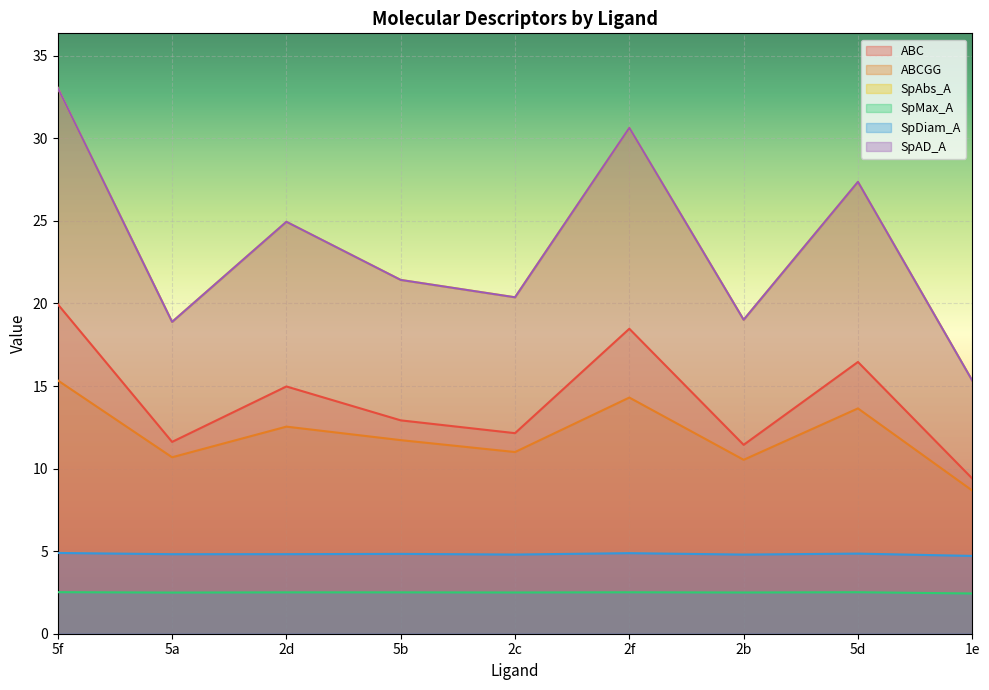

Between 2b and 2c, which is larger?

2c